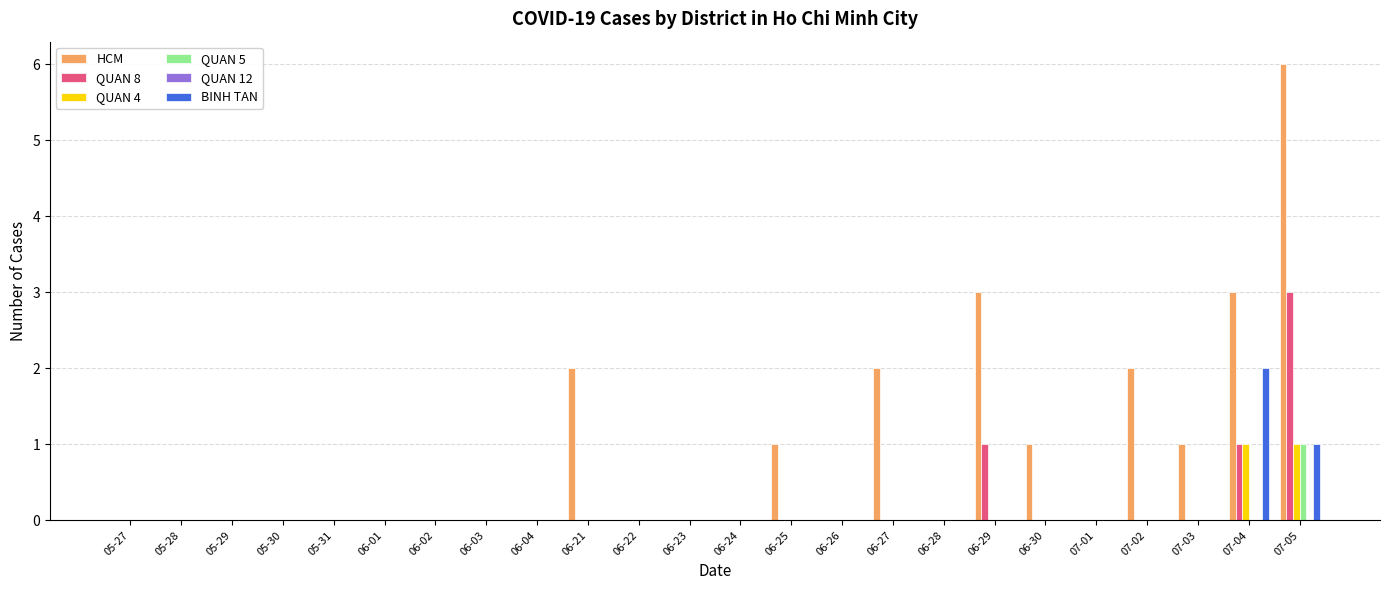

Which series has the largest total across all categories?

HCM